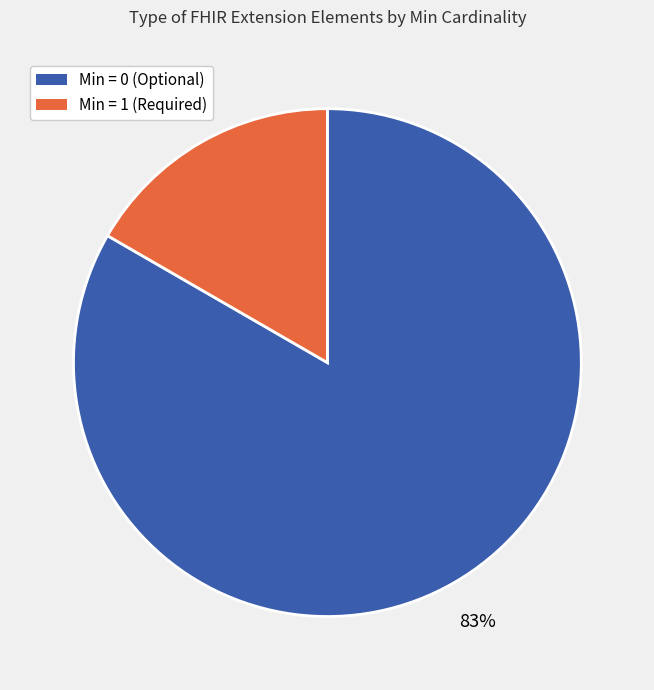

Does any single category account for the majority?

Yes